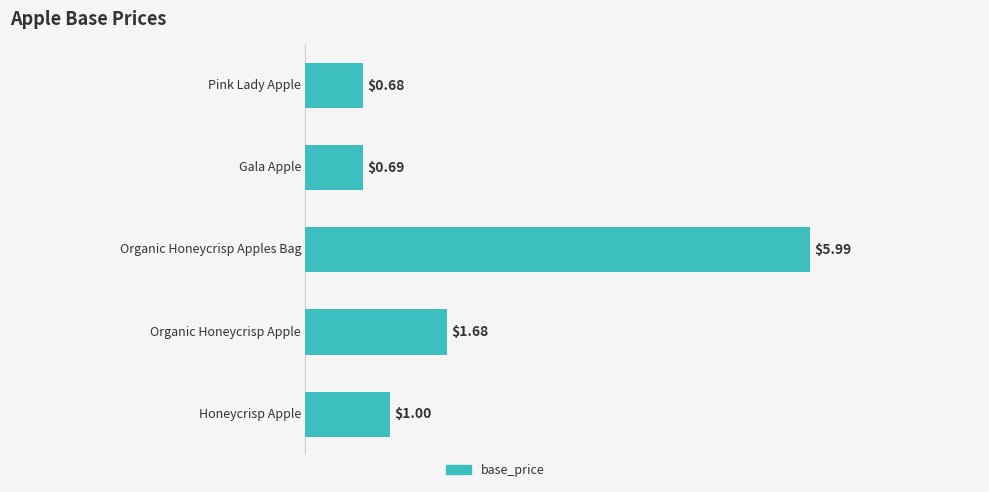

What is the sum of all values?

10.0